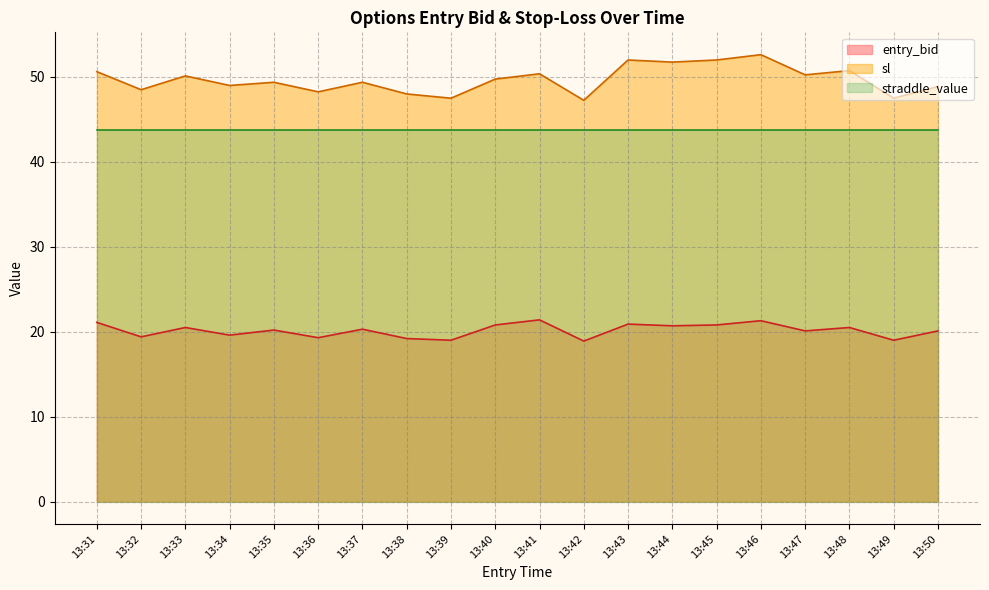

What is the average value of the entry_bid series?

20.2